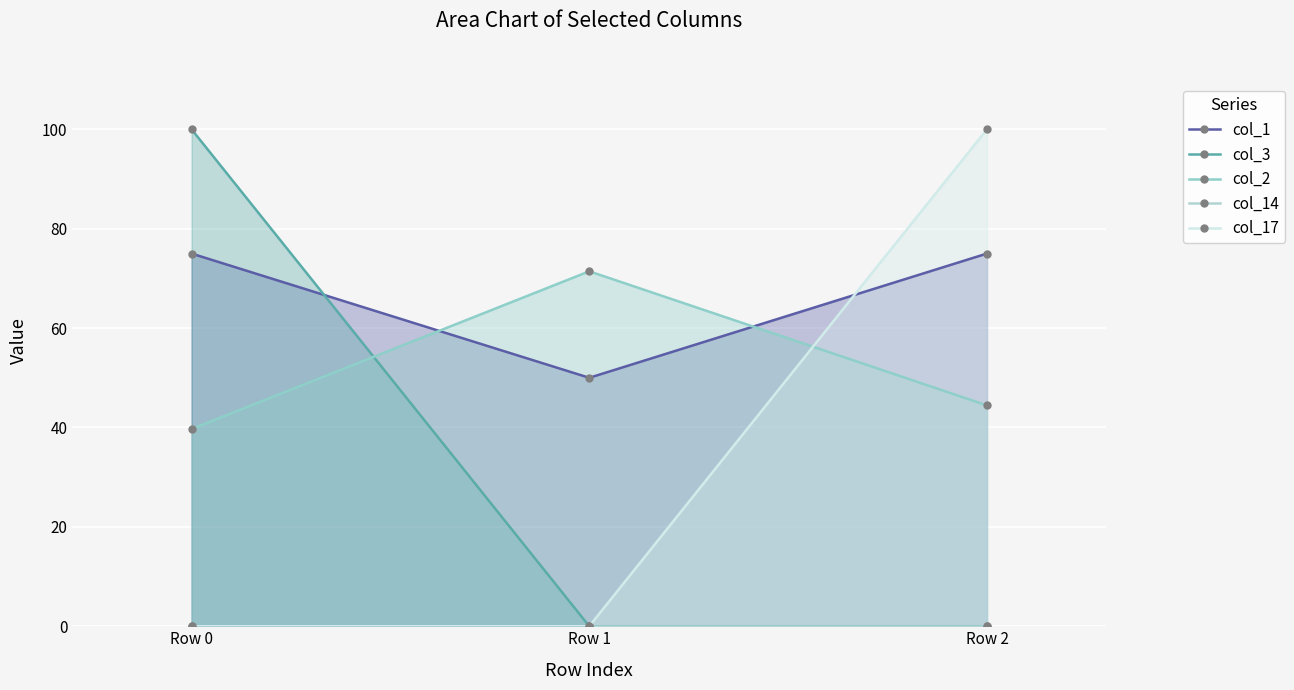

What is the maximum value for col_1?

75.0